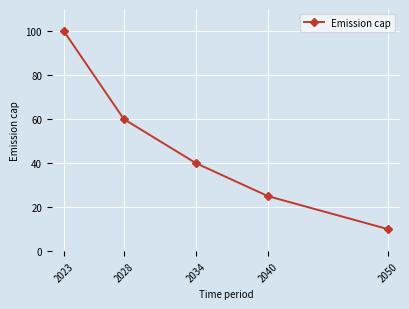

What is the difference between the values at 2034 and 2028?

20